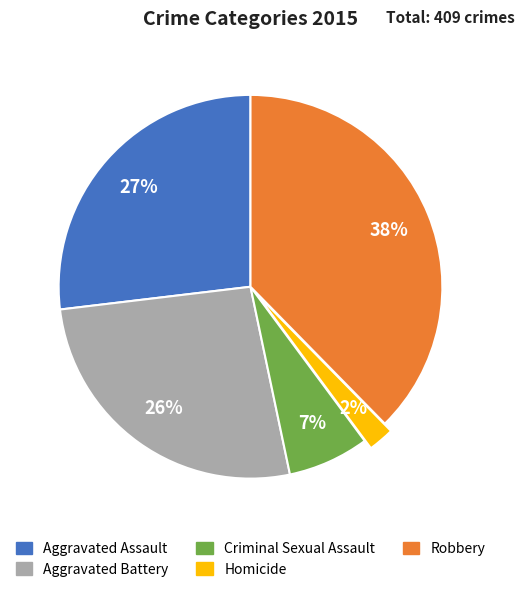

To the nearest percent, what percentage of the pie is Aggravated Assault?

27%